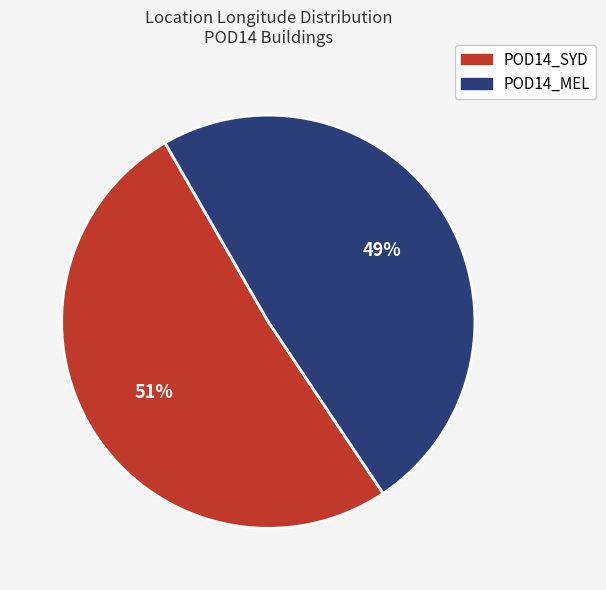

Which category has the smallest portion of the pie?

POD14_MEL